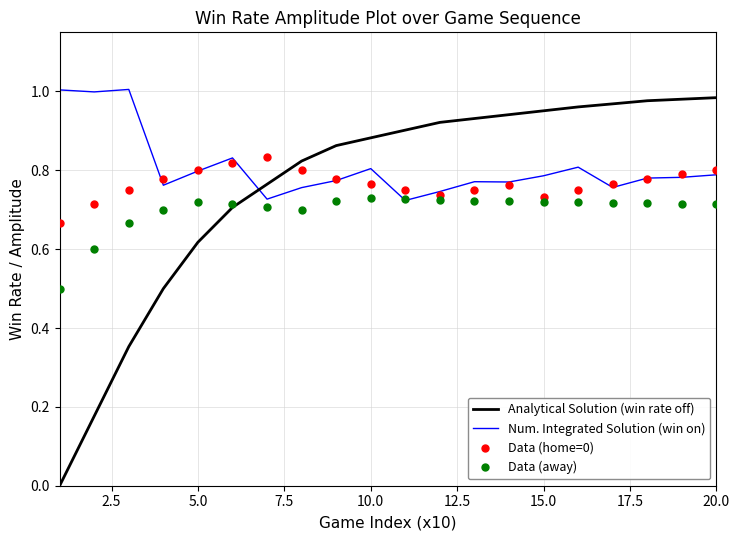

How many values in the Analytical Solution (win rate off) series exceed 0?

19